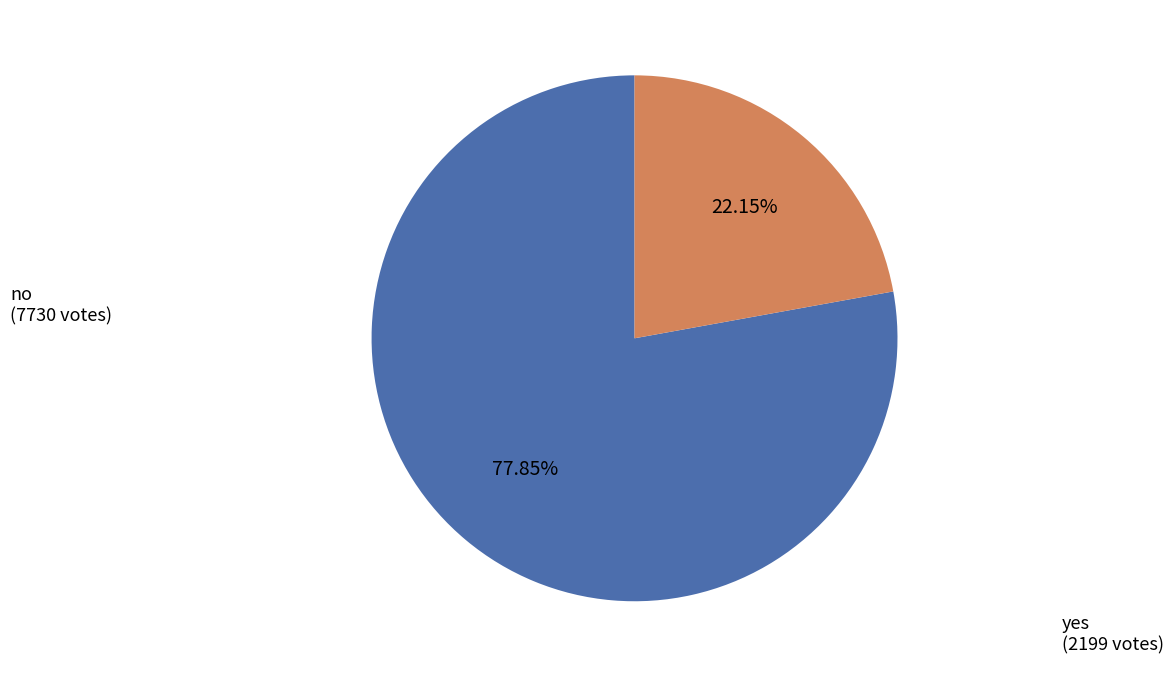

Is there any slice that represents more than half of the pie?

Yes